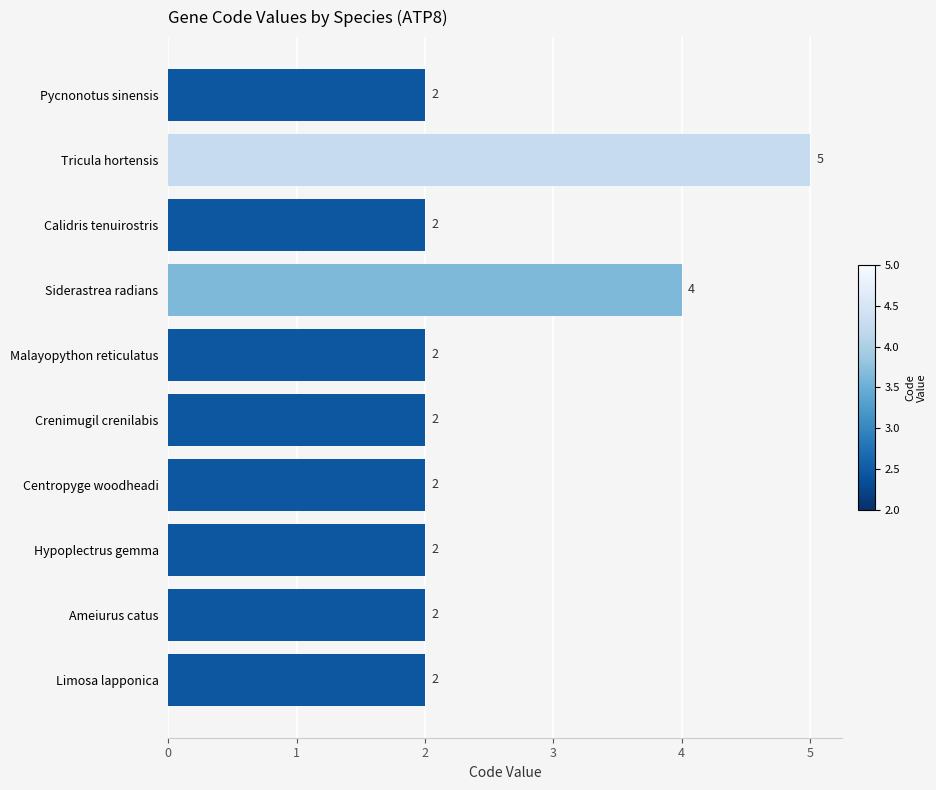

Reading top to bottom, transcribe all the data shown in this chart.

2	5	2	4	2	2	2	2	2	2